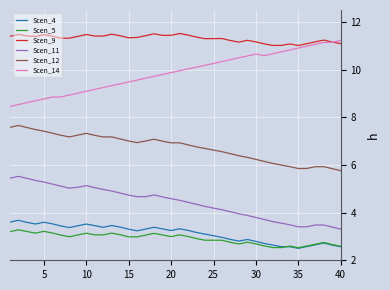

How many lines are shown in the chart?

6